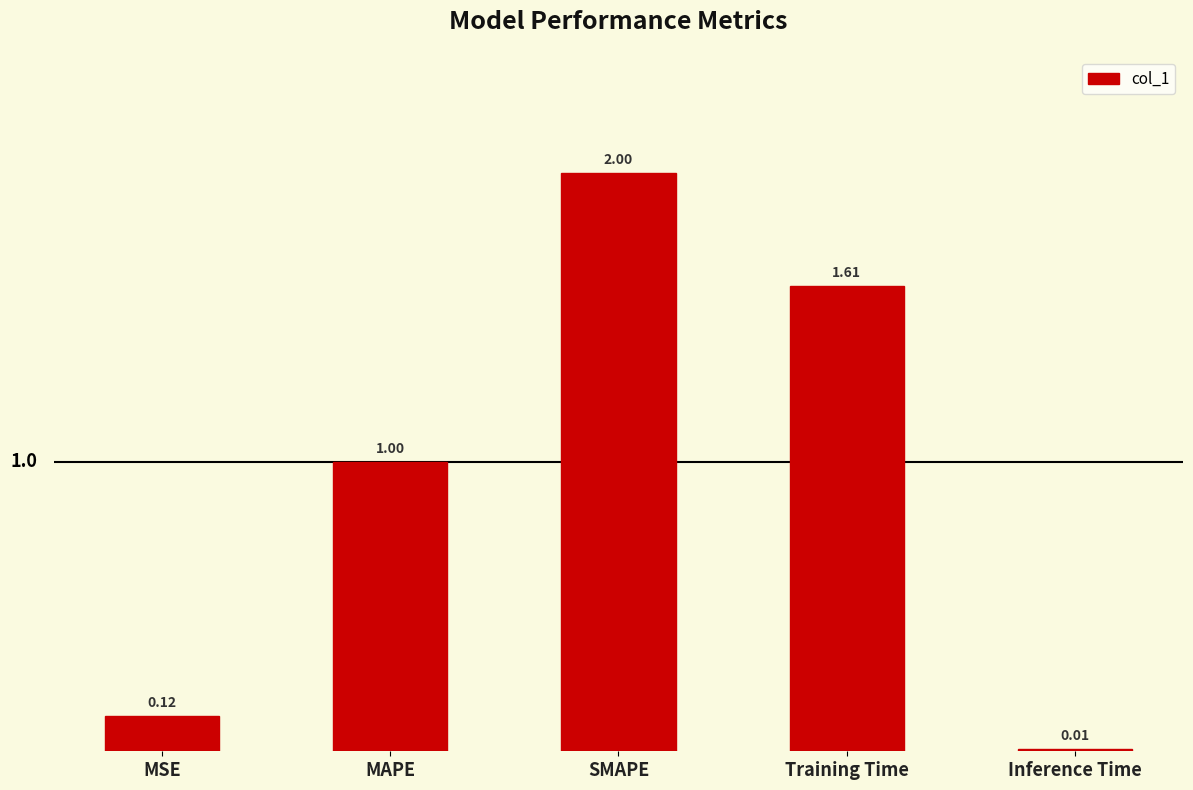

Is it true that the value at MAPE is 1.0?

True